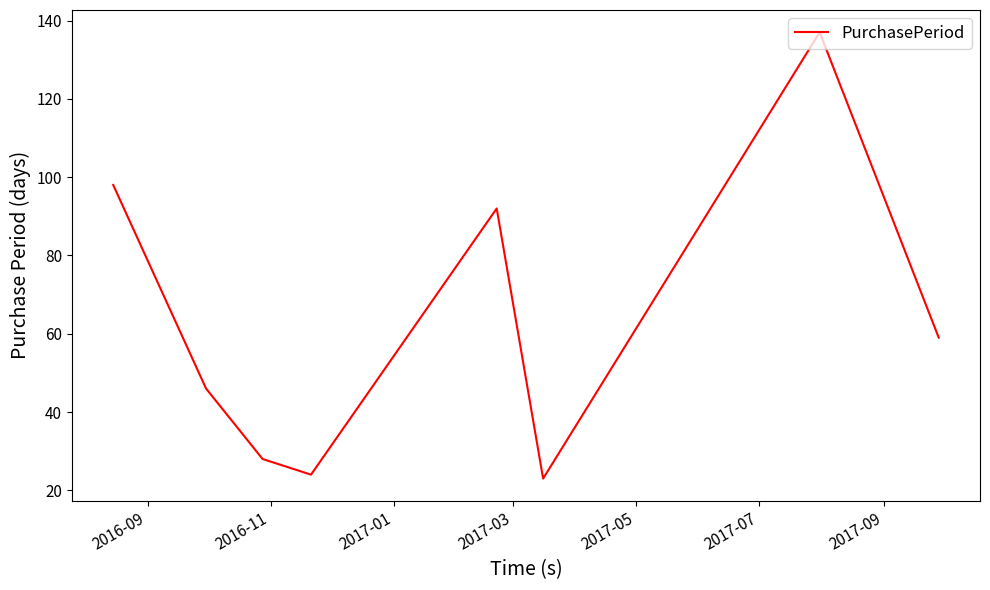

What is the smallest value displayed?

23